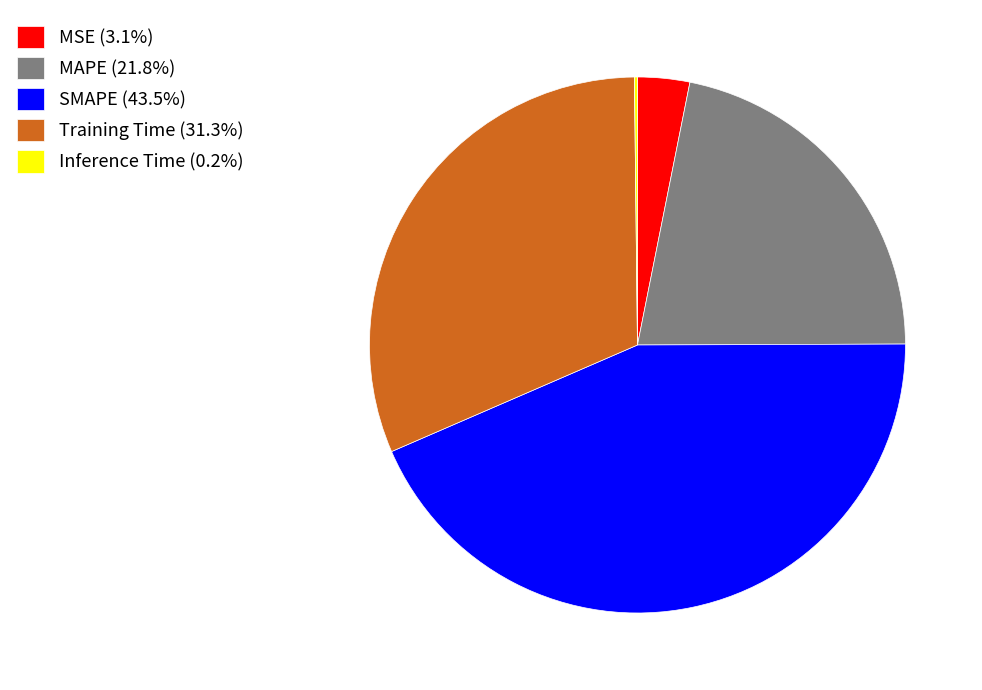

Does any single category account for the majority?

No